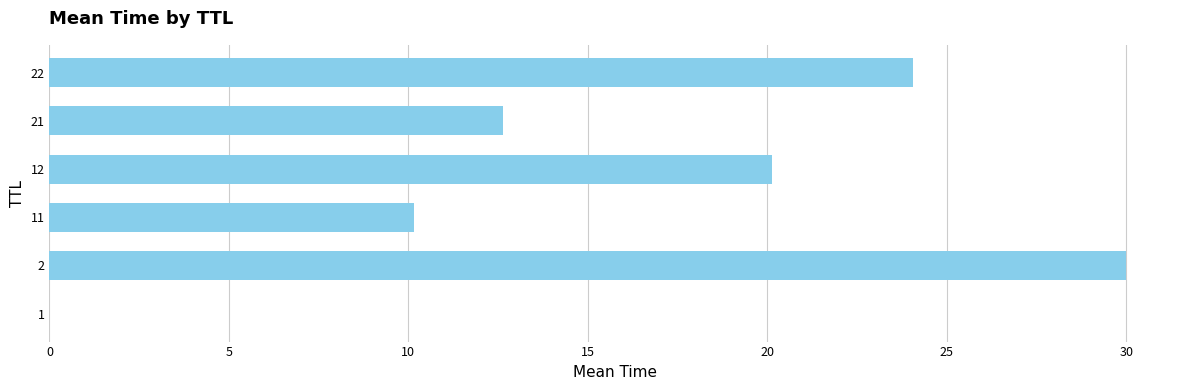

The chart shows a value of 24.1 at 22. True or false?

True